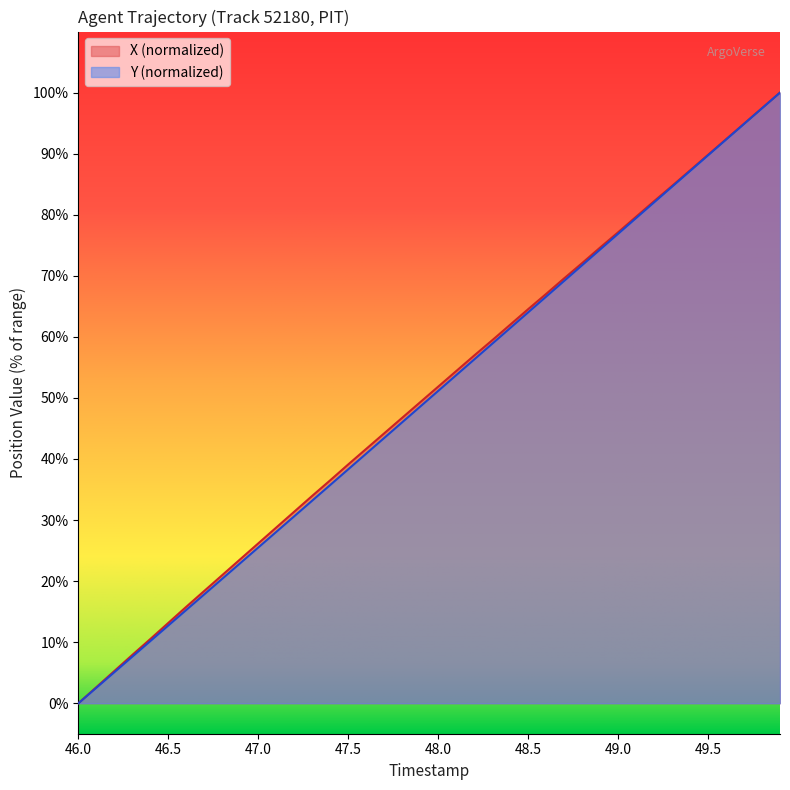

Which series has the largest total across all categories?

X